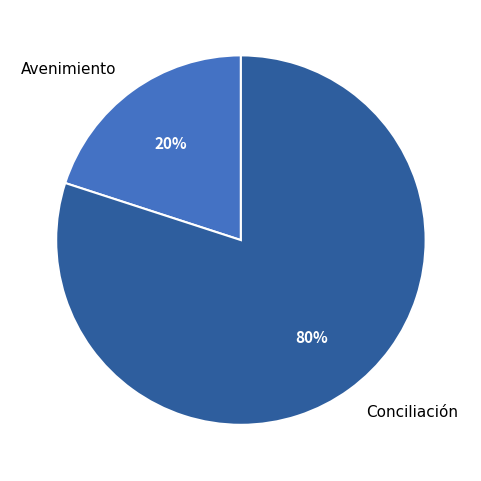

Count the number of slices in the pie.

2